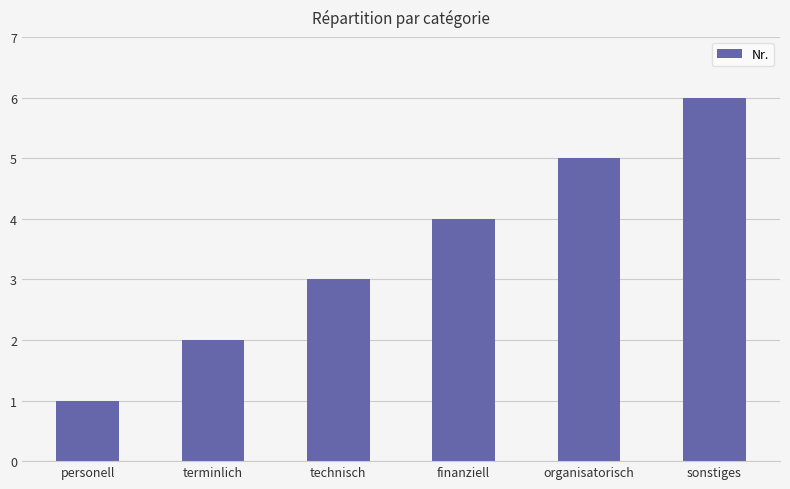

True or false: the data shows 3 at technisch.

True